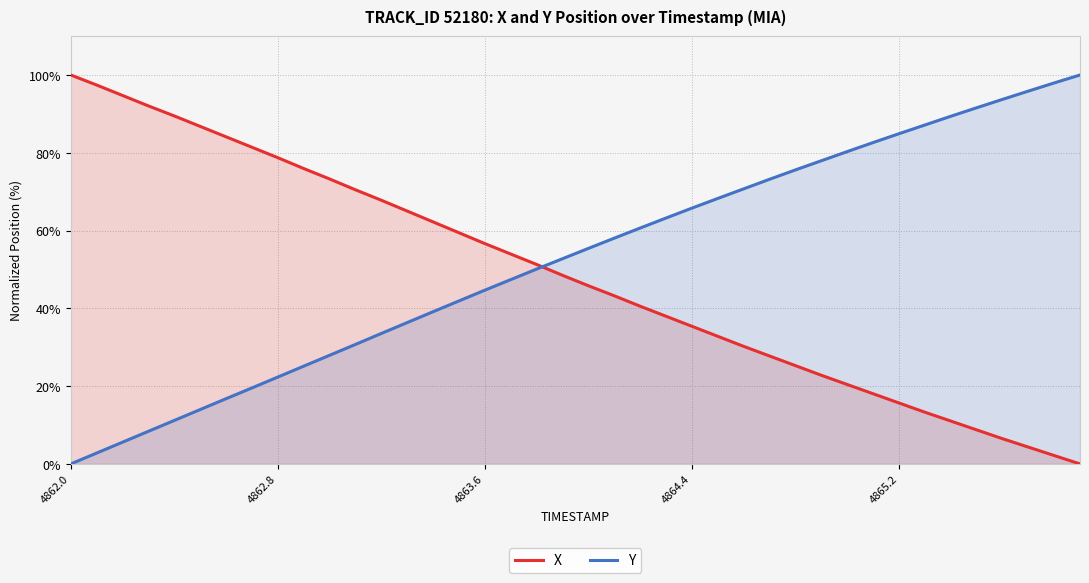

What is the difference between the maximum and minimum values in the X series?

100.0